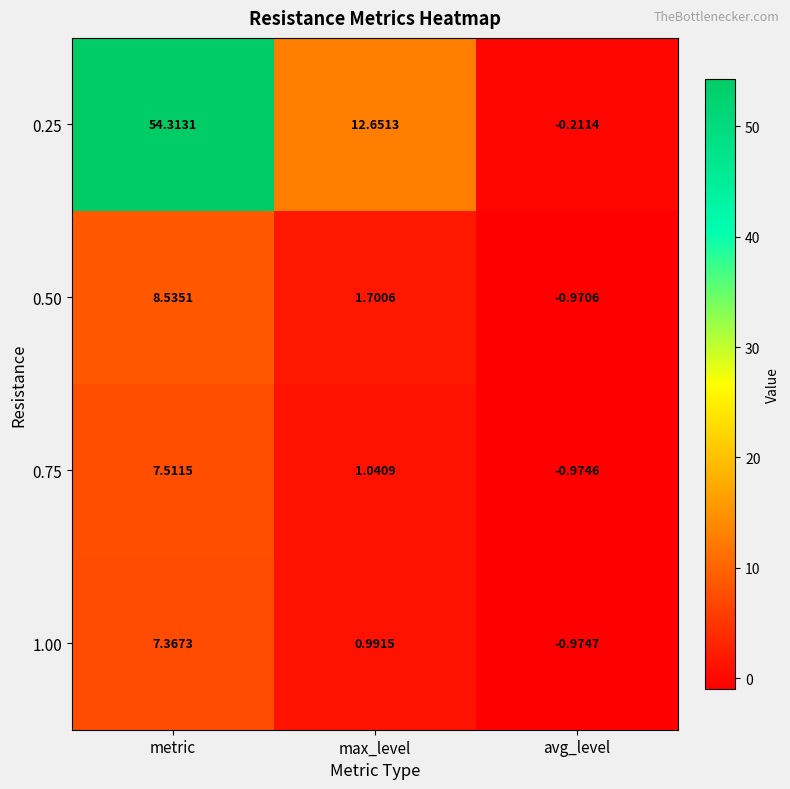

Which label corresponds to the largest value in the chart?

metric